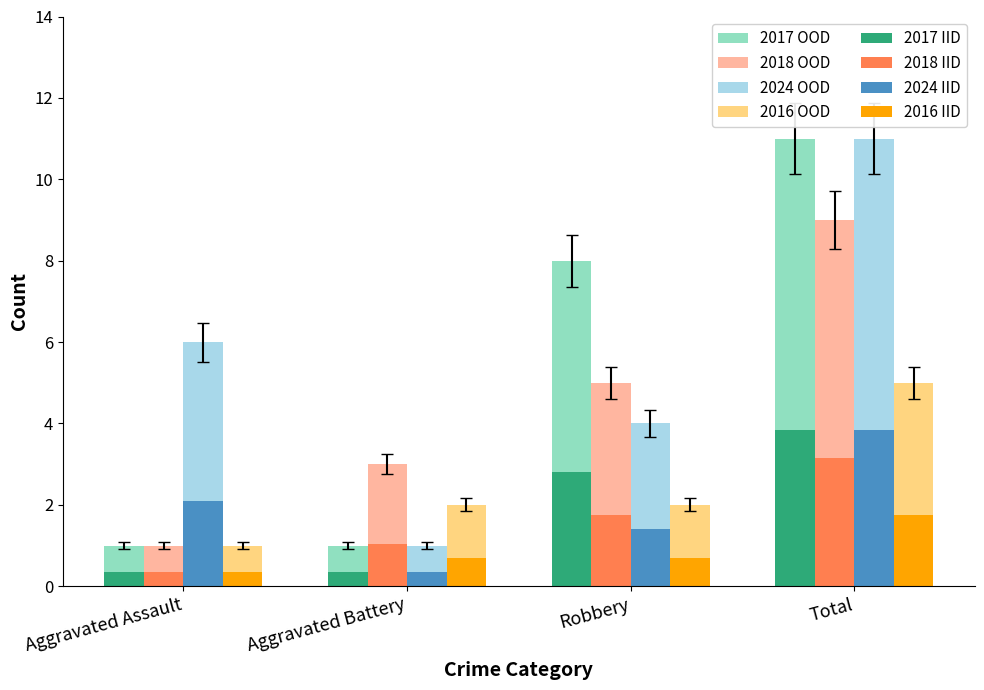

At which category is the sum across all series the highest?

Total